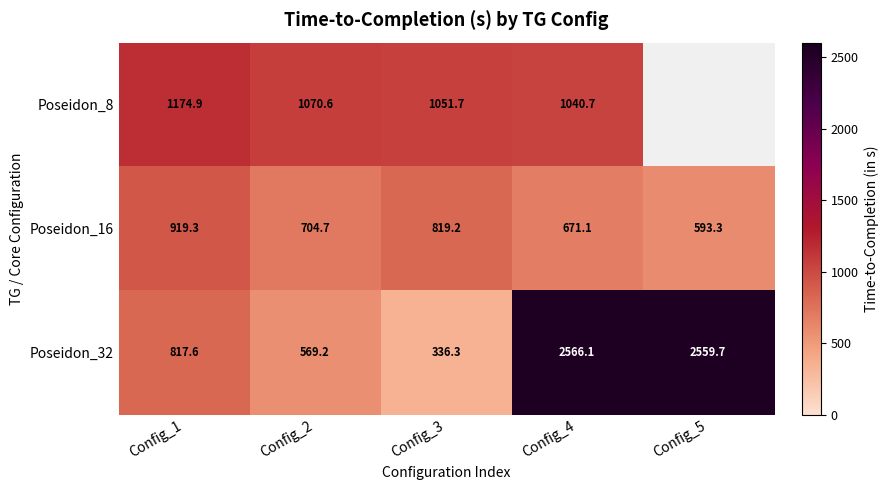

How many data points in Poseidon_32 are above 817?

3